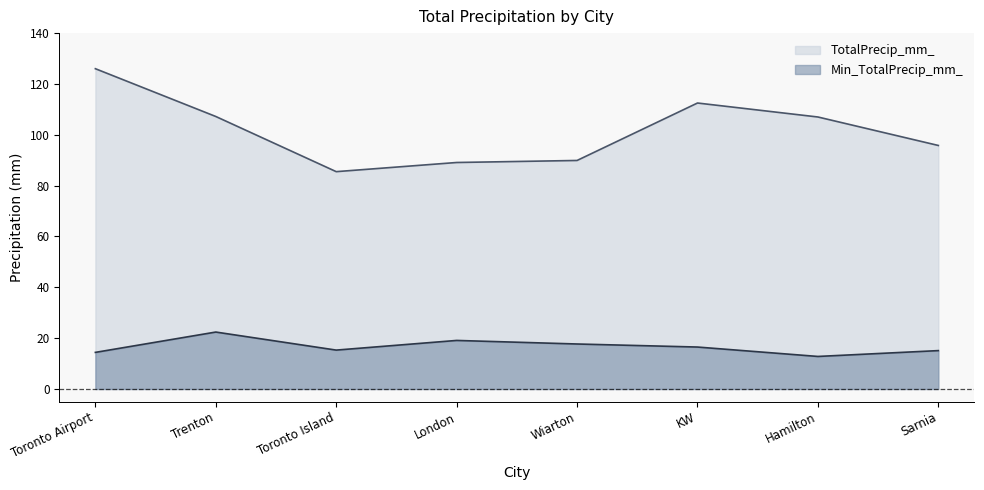

Between Trenton and London, which is larger?

Trenton